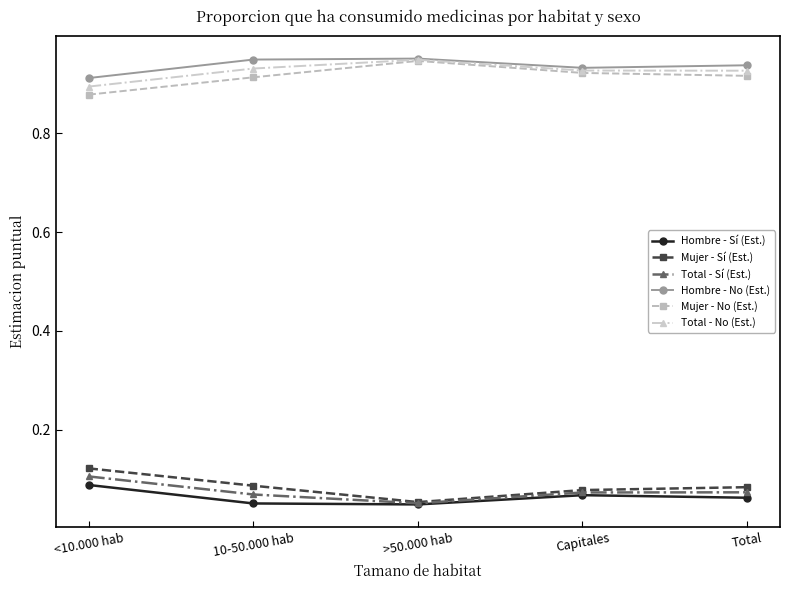

What is the label of the 1st point from the left?

<10.000 hab